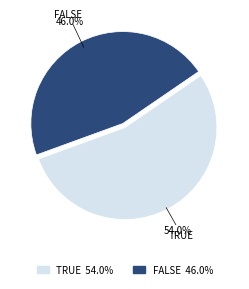

How many slices are in this pie chart?

2